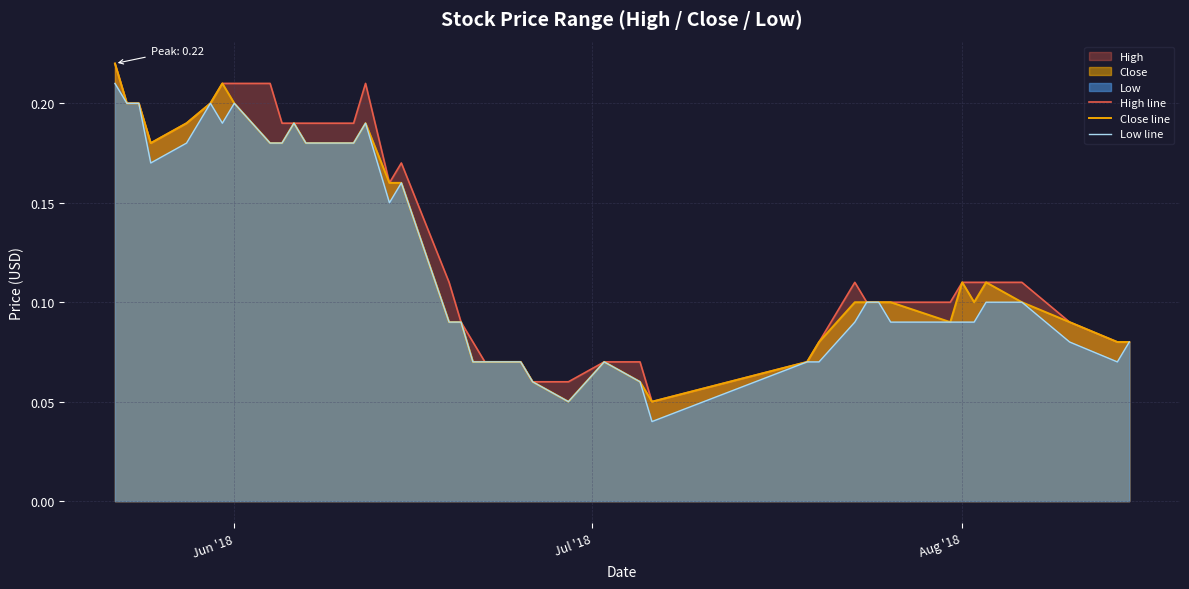

The High line series shows 0.2 at Aug '18. True or false?

False